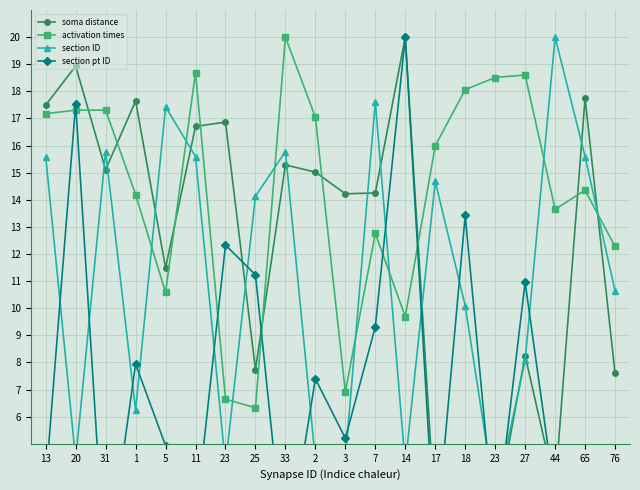

In section ID, how many points are higher than both neighbors (excluding endpoints)?

6